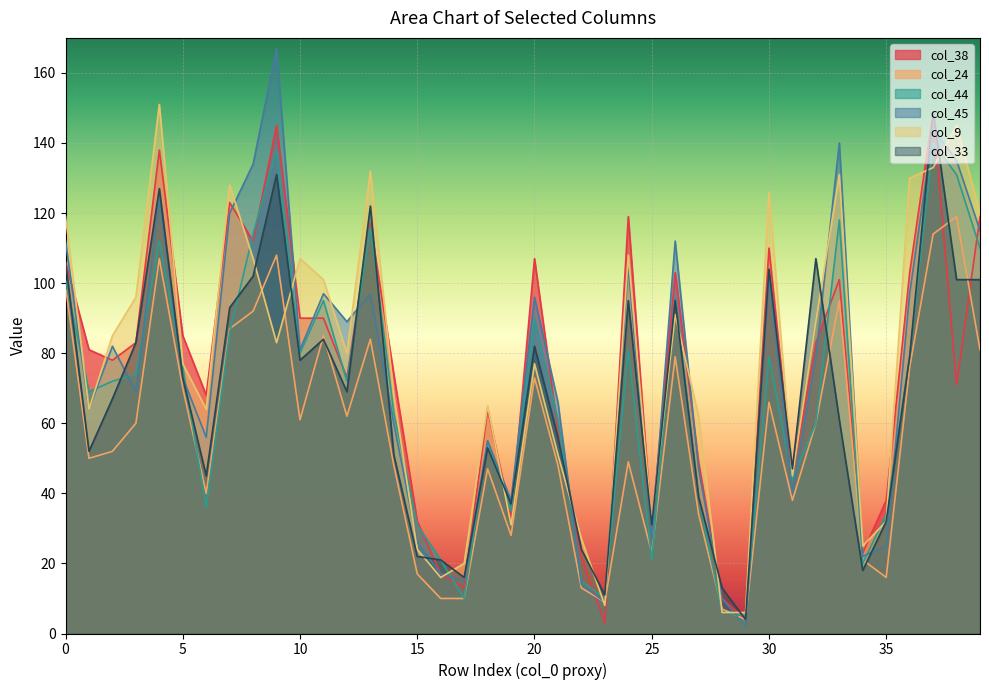

How many series are shown in this chart?

6